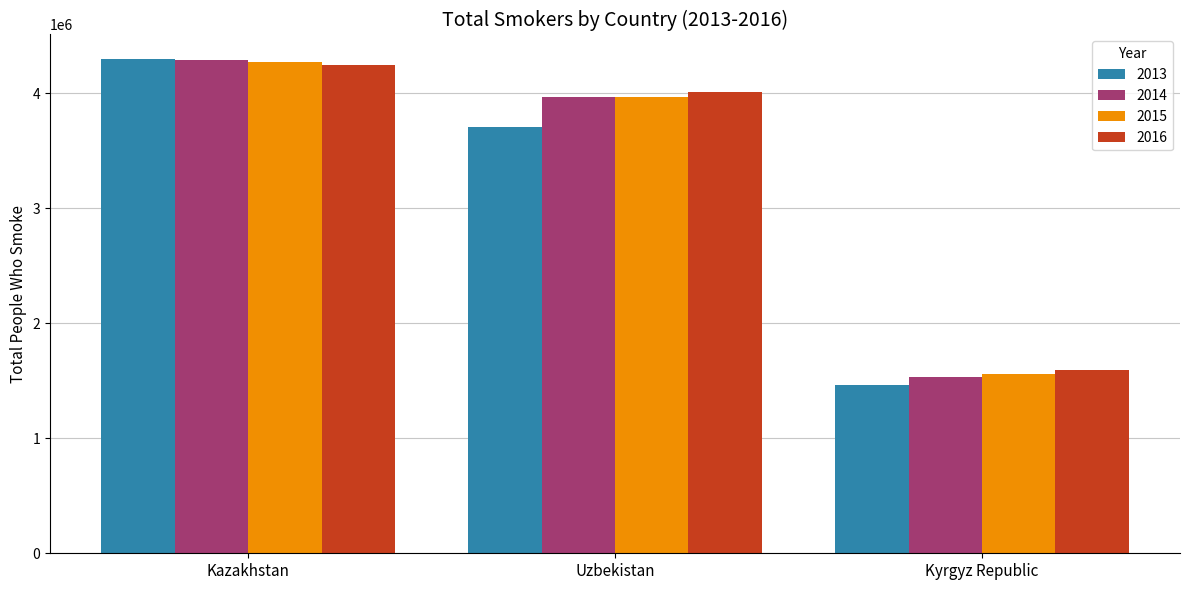

What is the sum of all 2014 values?

9791326